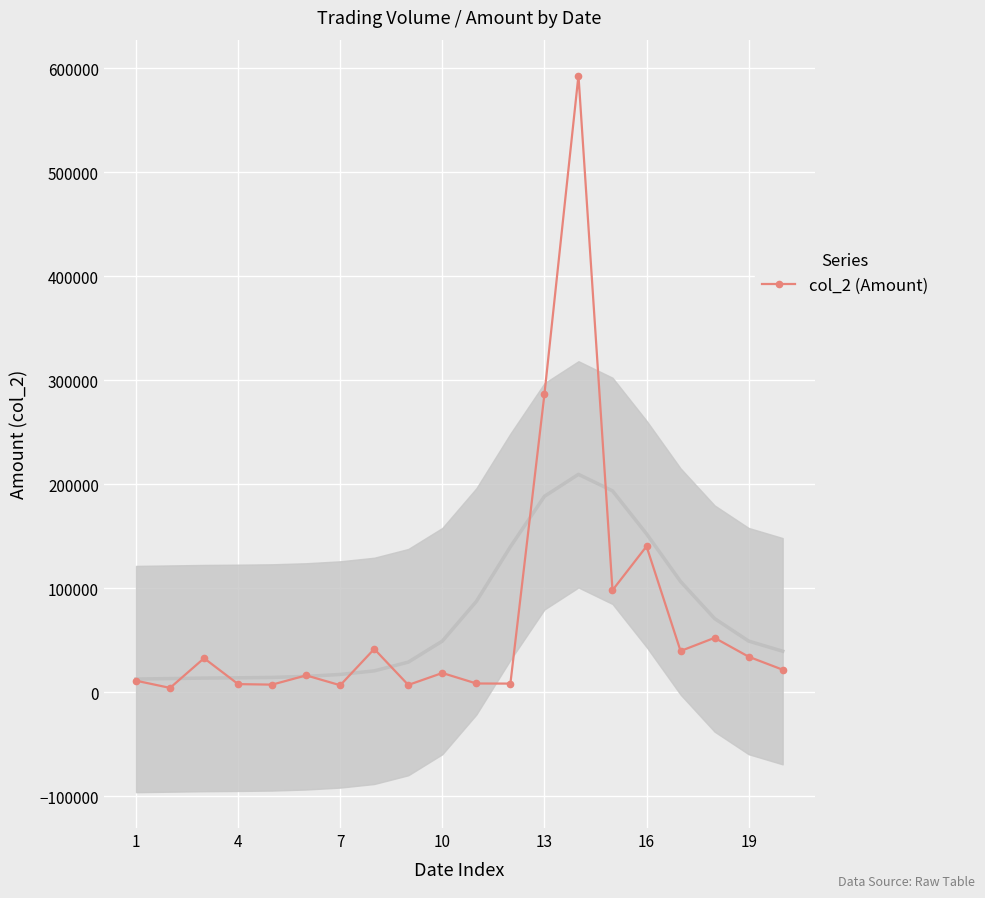

True or false: col_2 (Amount) has more than 0 points higher than both neighbors.

True